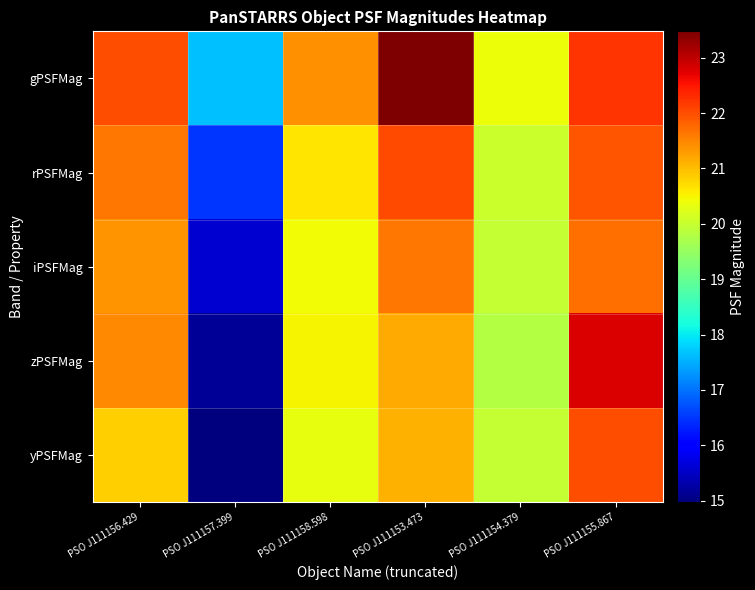

Reading left to right, what are all the values shown in this chart?

gPSFMag: PSO J111156.429=22.0	PSO J111157.399=17.6	PSO J111158.598=21.4	PSO J111153.473=23.5	PSO J111154.379=20.4	PSO J111155.867=22.2
rPSFMag: PSO J111156.429=21.6	PSO J111157.399=16.5	PSO J111158.598=20.6	PSO J111153.473=22.0	PSO J111154.379=20.1	PSO J111155.867=21.9
iPSFMag: PSO J111156.429=21.4	PSO J111157.399=15.6	PSO J111158.598=20.4	PSO J111153.473=21.6	PSO J111154.379=20.0	PSO J111155.867=21.7
zPSFMag: PSO J111156.429=21.5	PSO J111157.399=15.1	PSO J111158.598=20.5	PSO J111153.473=21.2	PSO J111154.379=19.8	PSO J111155.867=22.8
yPSFMag: PSO J111156.429=20.9	PSO J111157.399=15.0	PSO J111158.598=20.4	PSO J111153.473=21.1	PSO J111154.379=20.0	PSO J111155.867=22.0